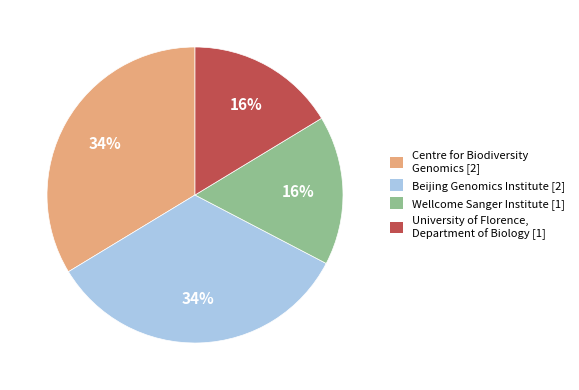

Does University of Florence, Department of Biology [1] account for over 50% of the chart?

No